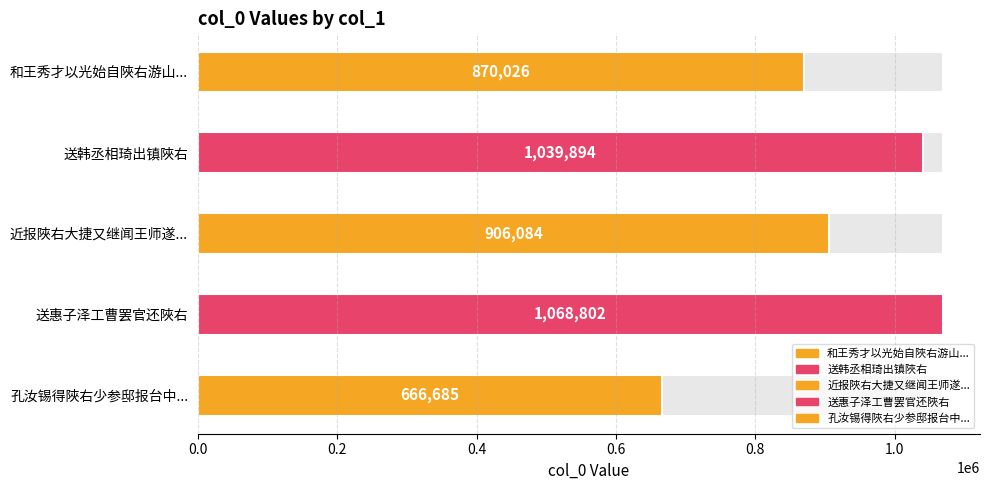

Where does the data first go above 906084?

送韩丞相琦出镇陜右